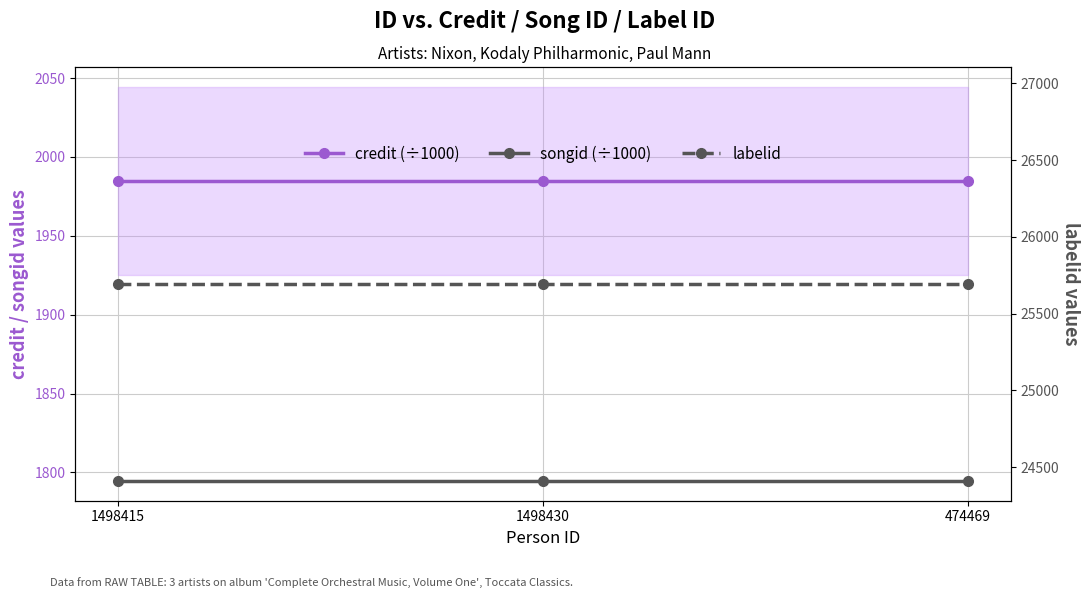

How many lines are shown in the chart?

3